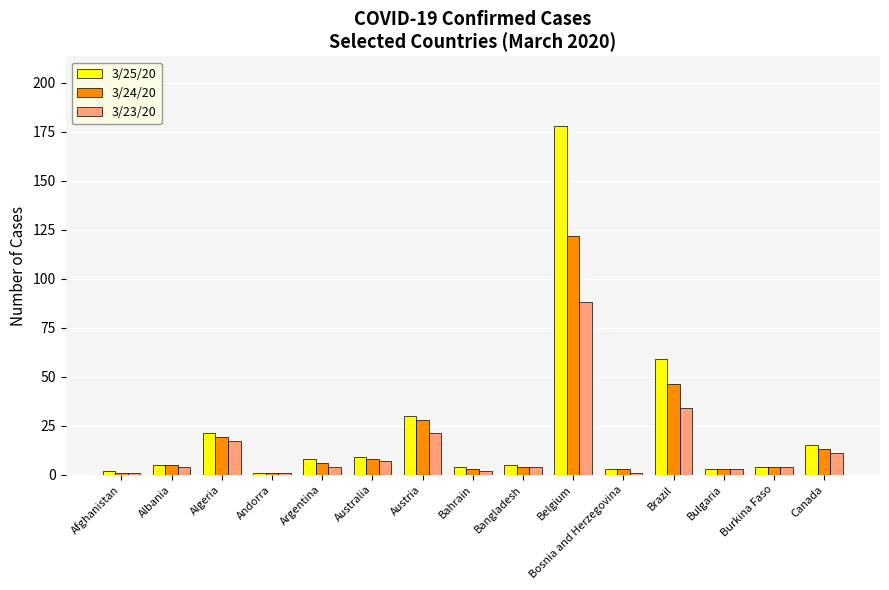

What is the total value across all series at Canada?

39